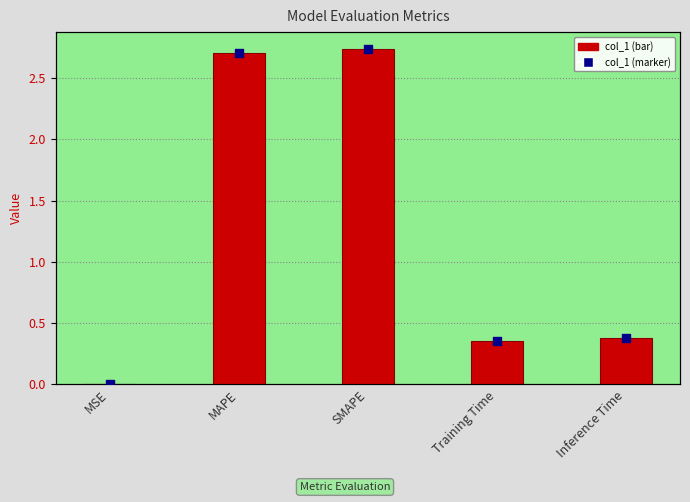

At which category is the sum across all series the highest?

SMAPE